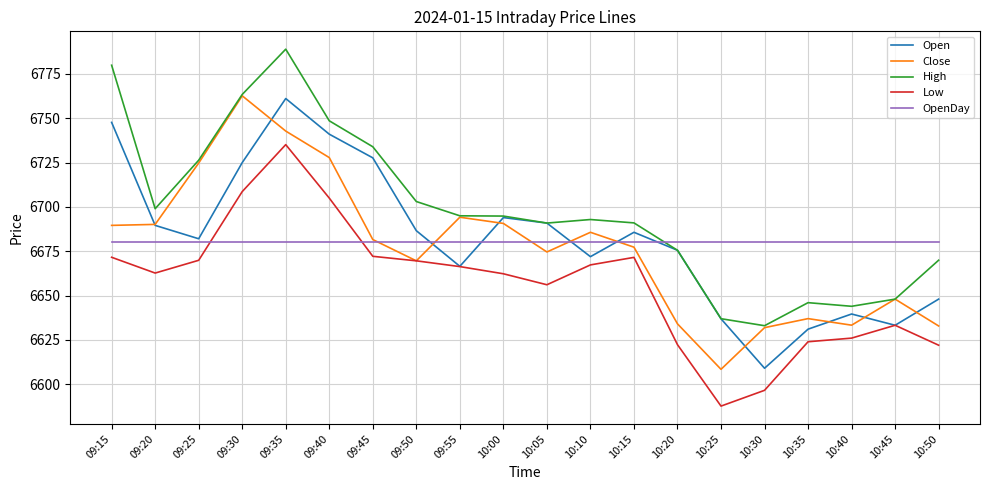

What is the total value across all series at 09:55?

33402.1